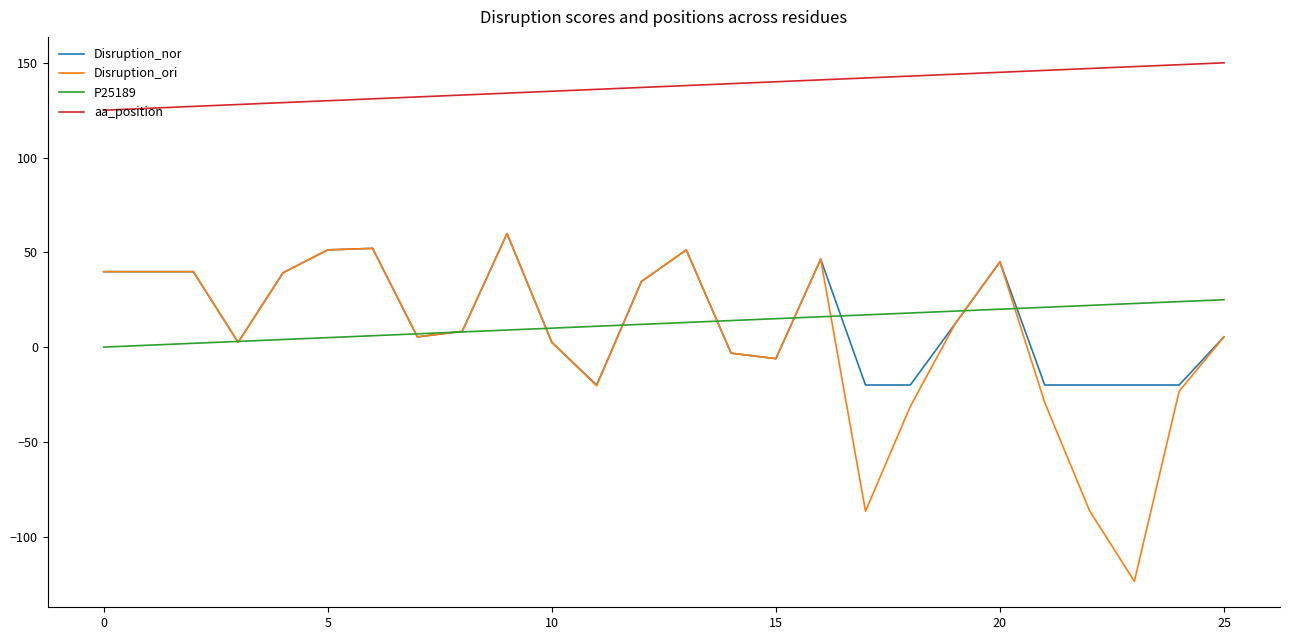

True or false: aa_position and P25189 intersect in this chart.

False